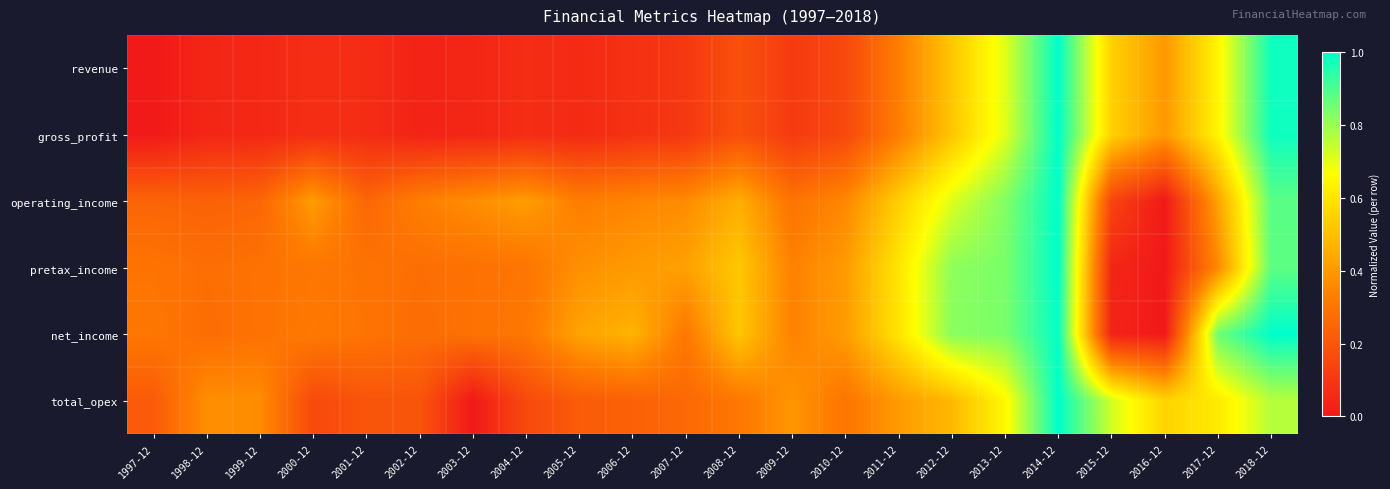

Reading left to right, what are all the values shown in this chart?

revenue: 1997-12=0.0	1998-12=0.0	1999-12=0.0	2000-12=0.1	2001-12=0.1	2002-12=0.0	2003-12=0.0	2004-12=0.1	2005-12=0.1	2006-12=0.1	2007-12=0.1	2008-12=0.2	2009-12=0.1	2010-12=0.2	2011-12=0.3	2012-12=0.5	2013-12=0.7	2014-12=1.0	2015-12=0.5	2016-12=0.4	2017-12=0.6	2018-12=1.0
gross_profit: 1997-12=0.0	1998-12=0.0	1999-12=0.0	2000-12=0.1	2001-12=0.1	2002-12=0.0	2003-12=0.0	2004-12=0.1	2005-12=0.1	2006-12=0.1	2007-12=0.1	2008-12=0.2	2009-12=0.1	2010-12=0.2	2011-12=0.3	2012-12=0.5	2013-12=0.7	2014-12=1.0	2015-12=0.5	2016-12=0.4	2017-12=0.6	2018-12=1.0
operating_income: 1997-12=0.2	1998-12=0.2	1999-12=0.3	2000-12=0.4	2001-12=0.3	2002-12=0.3	2003-12=0.4	2004-12=0.4	2005-12=0.3	2006-12=0.3	2007-12=0.4	2008-12=0.5	2009-12=0.3	2010-12=0.4	2011-12=0.5	2012-12=0.7	2013-12=0.8	2014-12=1.0	2015-12=0.1	2016-12=0.0	2017-12=0.4	2018-12=0.9
pretax_income: 1997-12=0.3	1998-12=0.3	1999-12=0.3	2000-12=0.3	2001-12=0.3	2002-12=0.3	2003-12=0.3	2004-12=0.3	2005-12=0.4	2006-12=0.4	2007-12=0.4	2008-12=0.5	2009-12=0.3	2010-12=0.4	2011-12=0.6	2012-12=0.8	2013-12=0.8	2014-12=1.0	2015-12=0.0	2016-12=0.0	2017-12=0.4	2018-12=0.9
net_income: 1997-12=0.3	1998-12=0.3	1999-12=0.3	2000-12=0.3	2001-12=0.3	2002-12=0.3	2003-12=0.3	2004-12=0.3	2005-12=0.4	2006-12=0.5	2007-12=0.3	2008-12=0.5	2009-12=0.3	2010-12=0.4	2011-12=0.6	2012-12=0.8	2013-12=0.8	2014-12=1.0	2015-12=0.0	2016-12=0.0	2017-12=0.9	2018-12=1.0
total_opex: 1997-12=0.2	1998-12=0.4	1999-12=0.4	2000-12=0.2	2001-12=0.2	2002-12=0.2	2003-12=0.0	2004-12=0.2	2005-12=0.2	2006-12=0.2	2007-12=0.3	2008-12=0.3	2009-12=0.4	2010-12=0.3	2011-12=0.4	2012-12=0.5	2013-12=0.6	2014-12=1.0	2015-12=0.7	2016-12=0.6	2017-12=0.6	2018-12=0.8